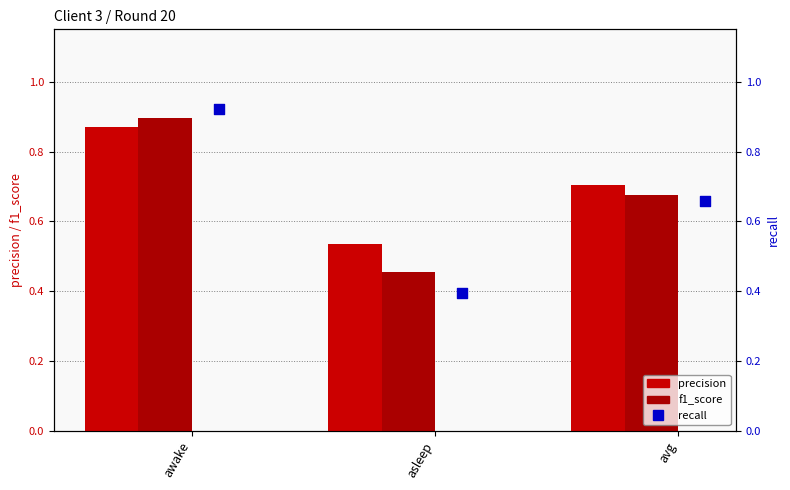

What are all the series names shown in the legend?

precision, f1_score, recall